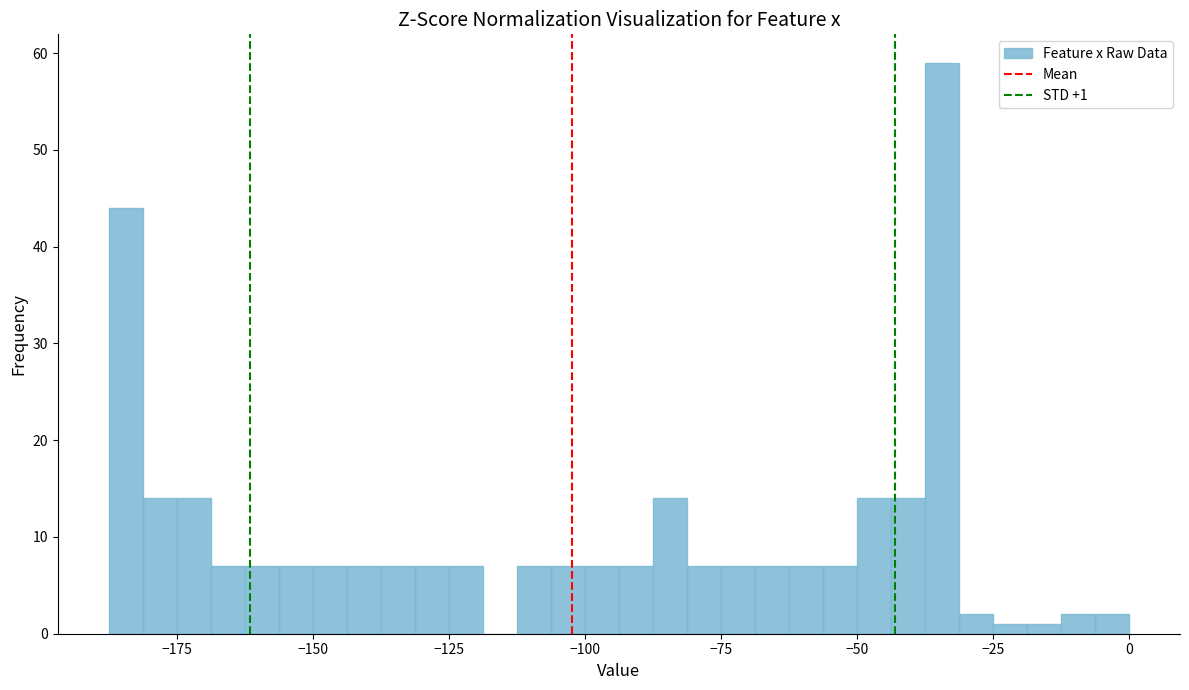

Around what value on the x-axis is the tallest bar? Give the approximate position of its centre, as read against the axis.

-35